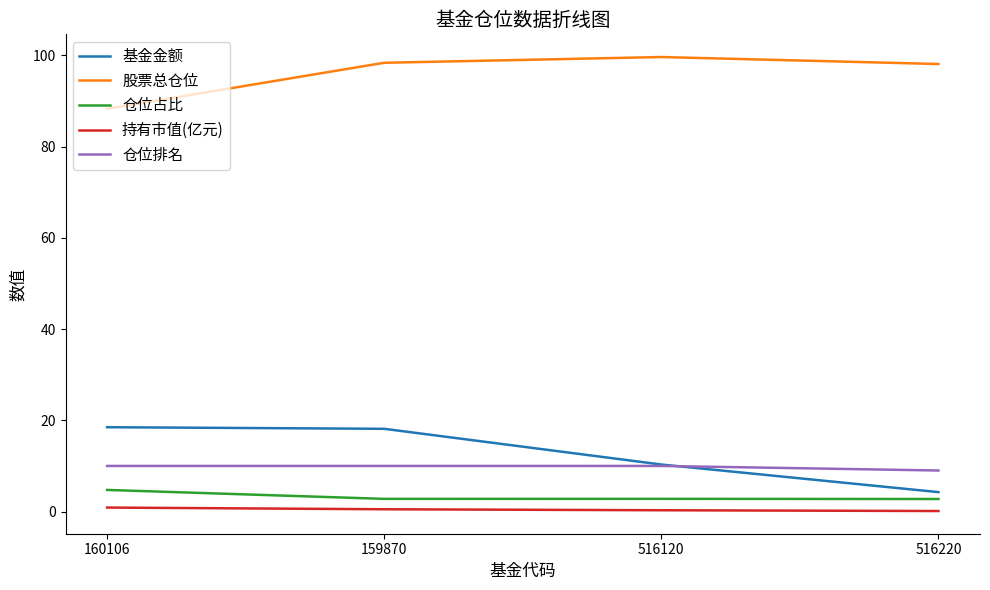

What are all the series names shown in the legend?

基金金额, 股票总仓位, 仓位占比, 持有市值(亿元), 仓位排名